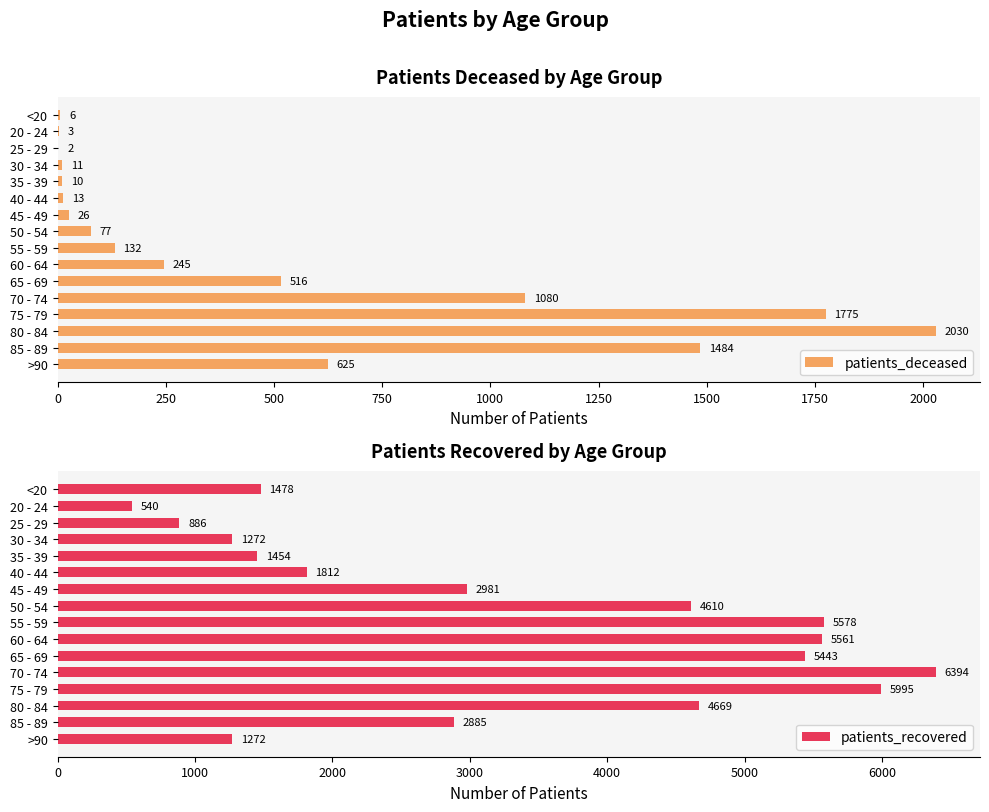

How many categories are shown in the chart?

16